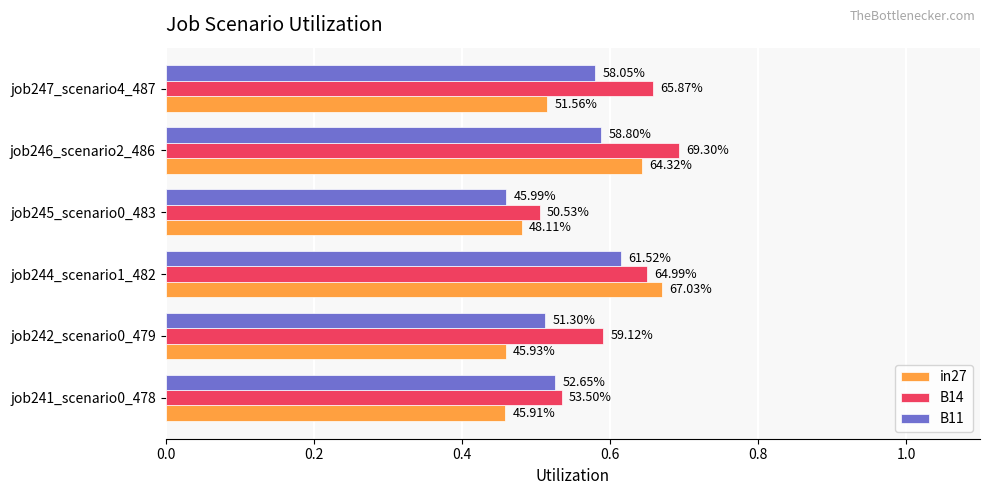

What are all the series names shown in the legend?

in27, B14, B11